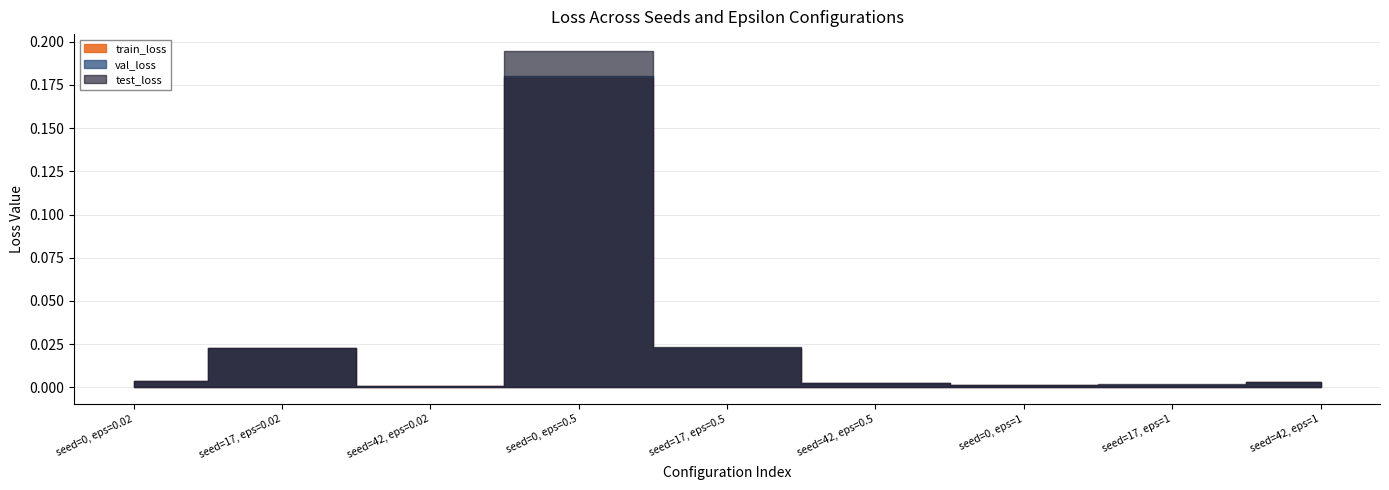

Which series has the largest total across all categories?

test_loss